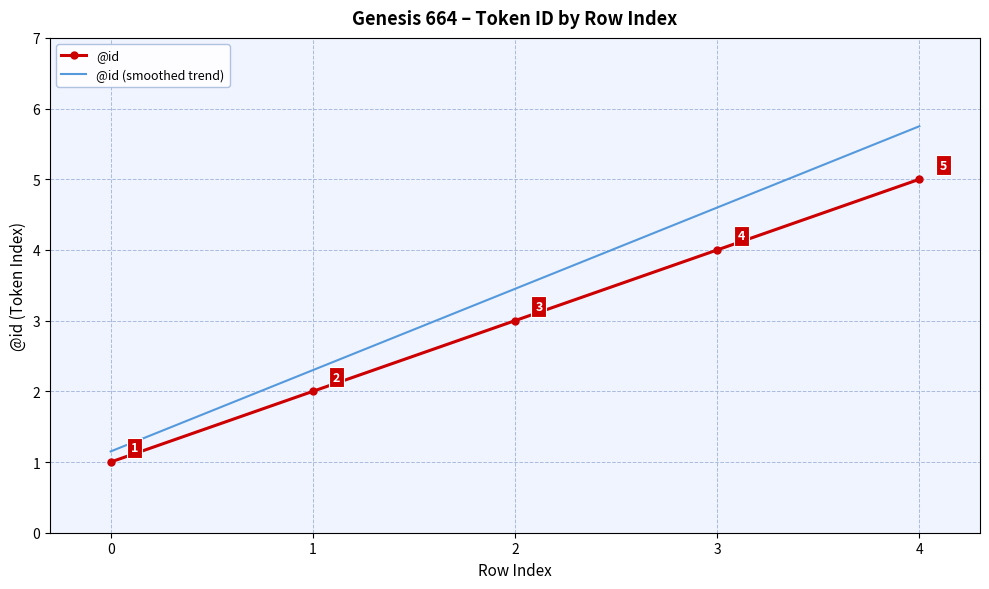

True or false: @id has a value of 3.0 at 2.

True